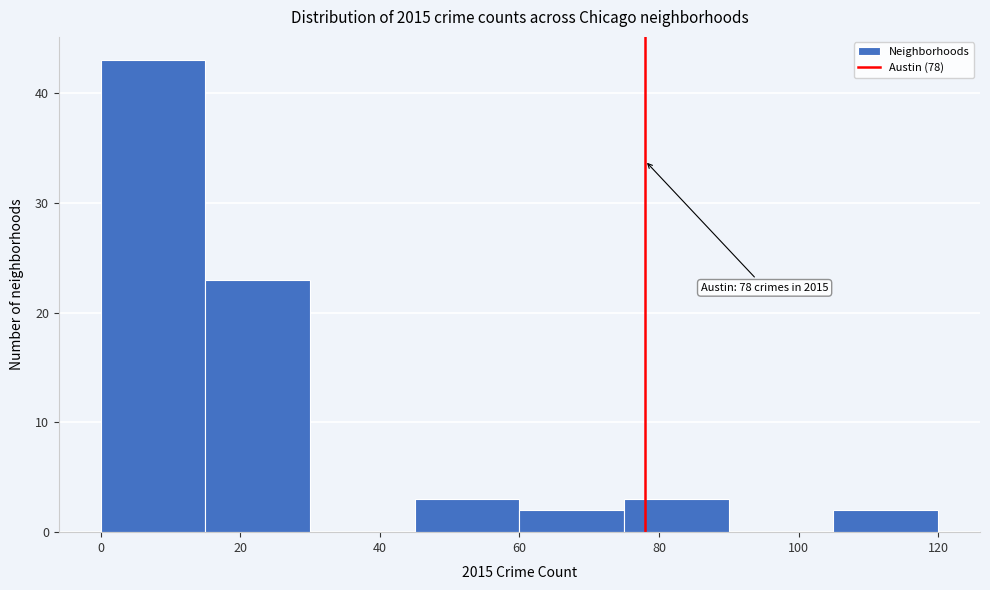

Over which range of the x-axis is the bar tallest?

0 to 15